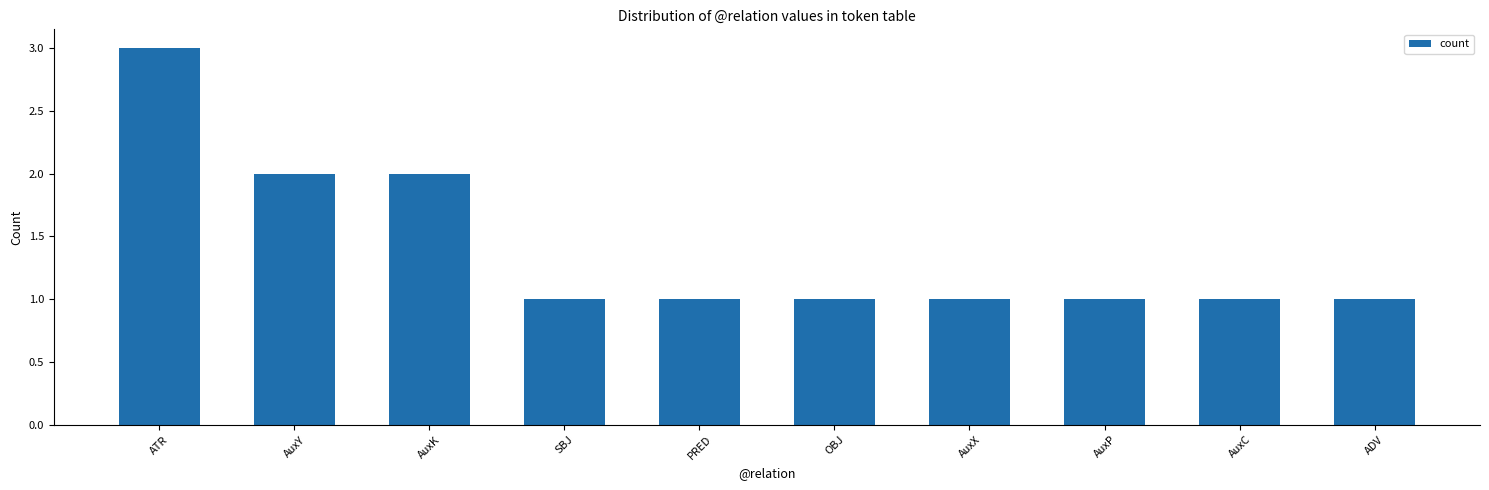

Does the chart contain any negative values?

No